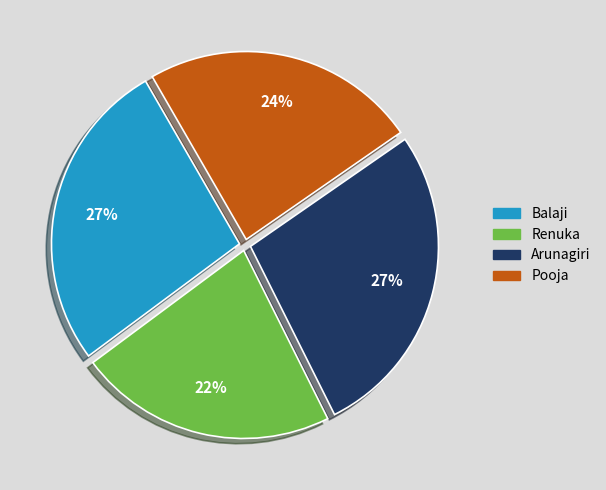

Is the sum of Arunagiri and Renuka greater than half?

No